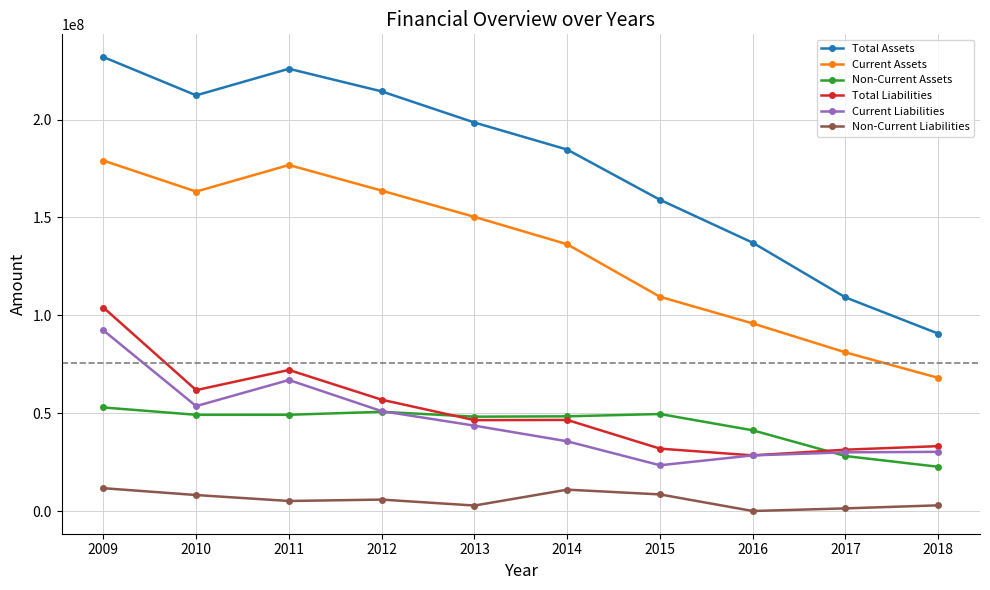

True or false: Current Liabilities and Total Liabilities cross at least once.

False